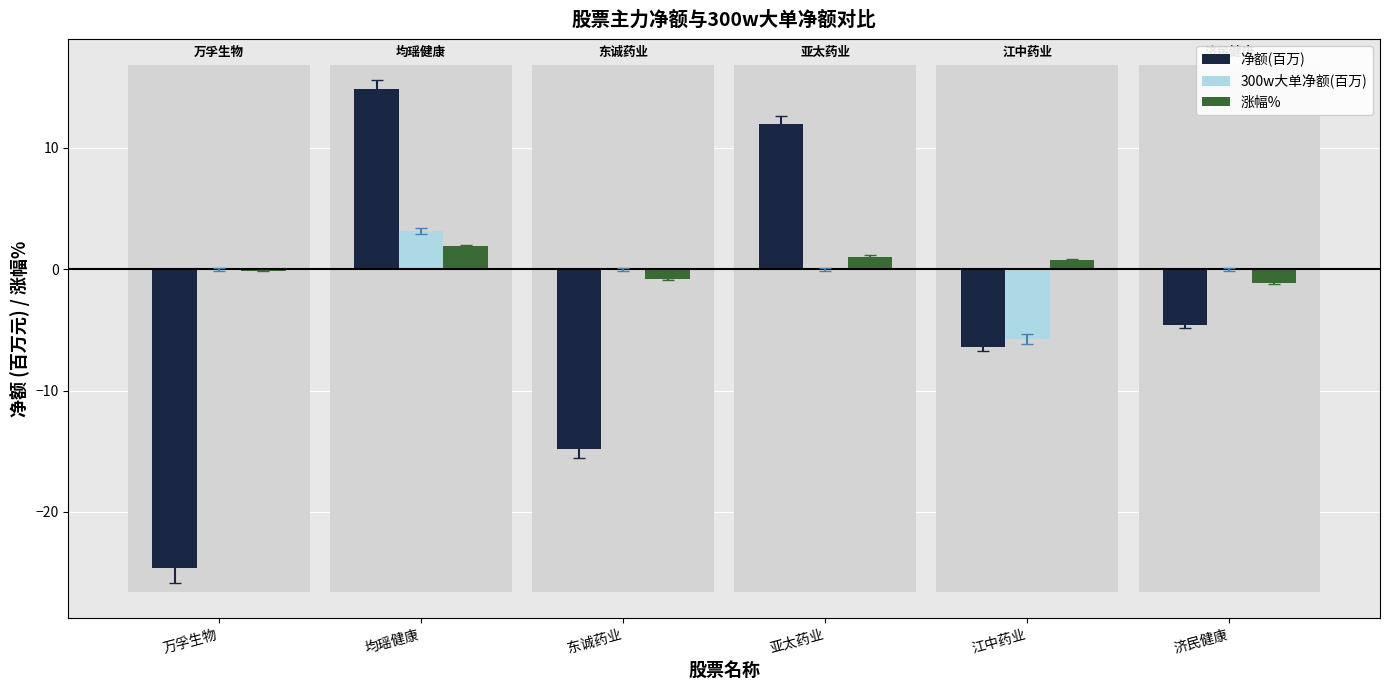

How many categories are shown in the chart?

6